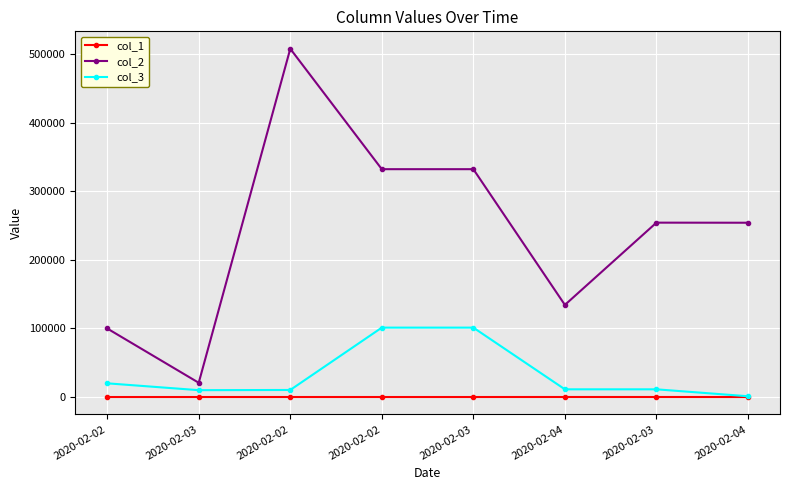

True or false: col_2 has a value of 332344.6 at 2020-02-03.

True